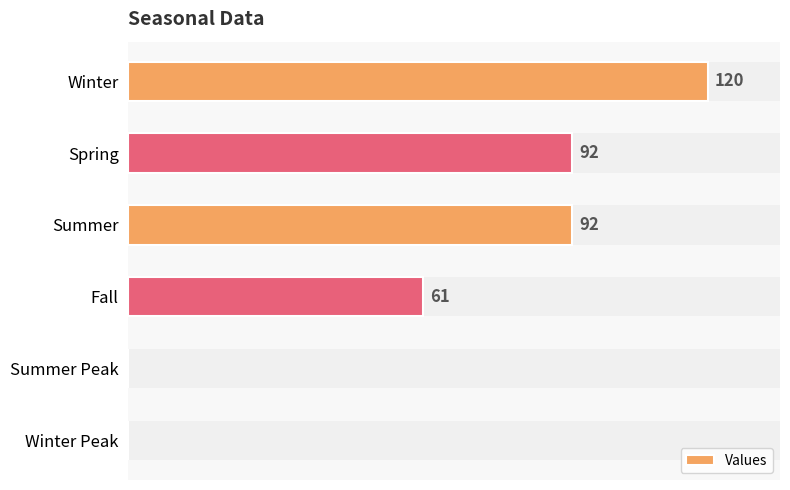

List the labels in order of value, largest first.

Winter, Spring, Summer, Fall, Summer Peak, Winter Peak